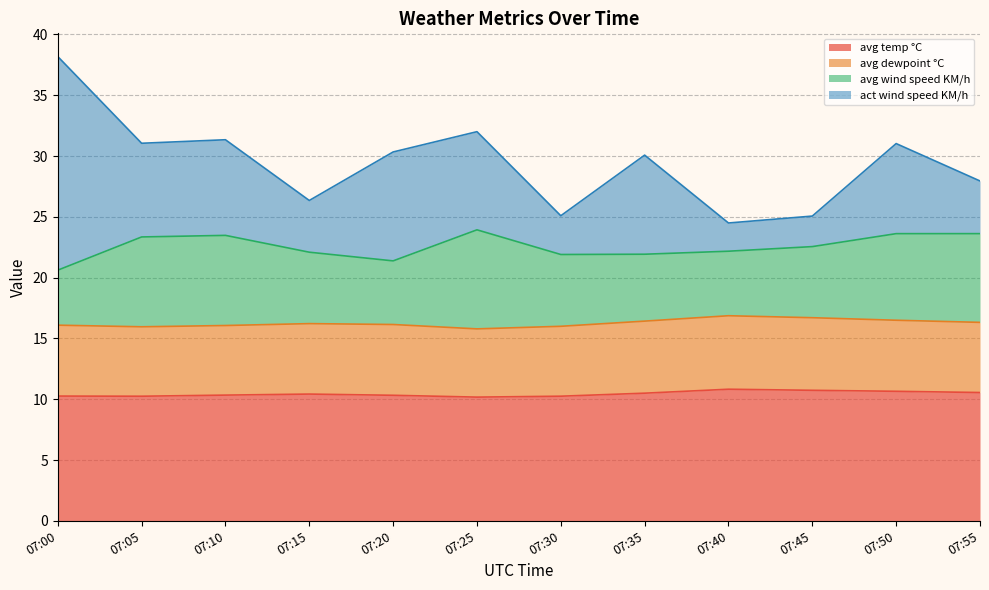

Is it true that avg wind speed KM/h equals 8.2 at 07:20?

False